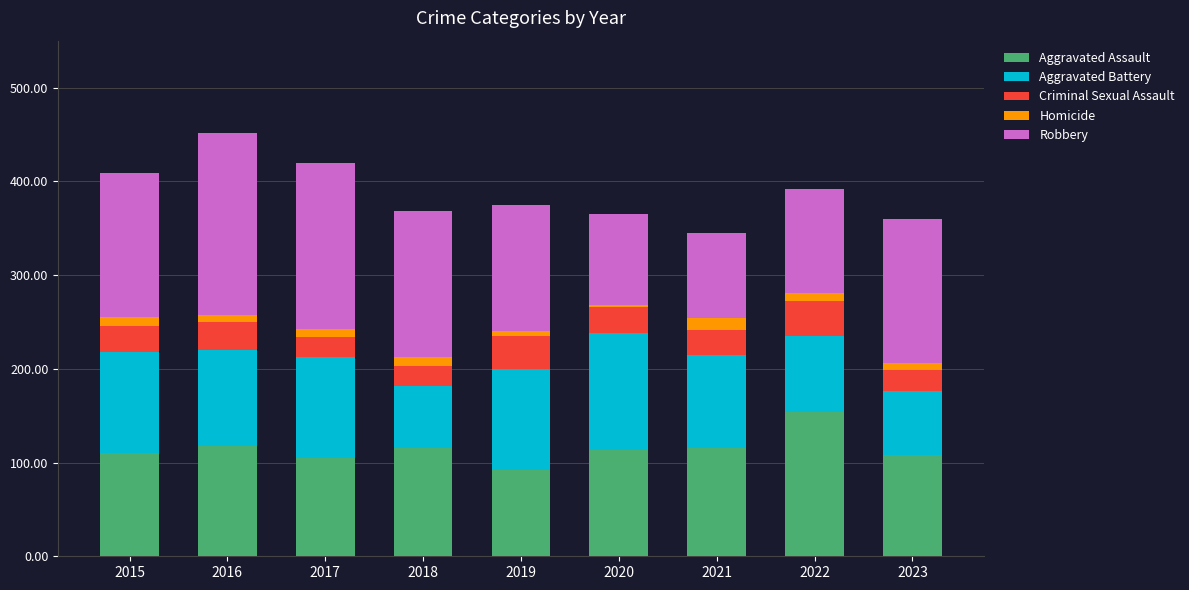

What is the average value of the Aggravated Assault series?

114